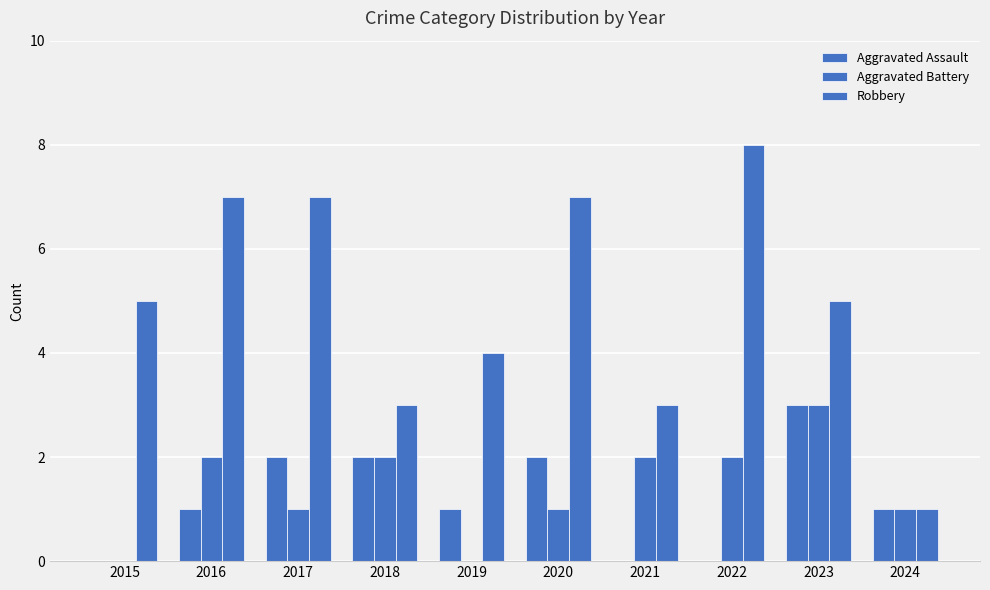

How many series are shown in this chart?

3